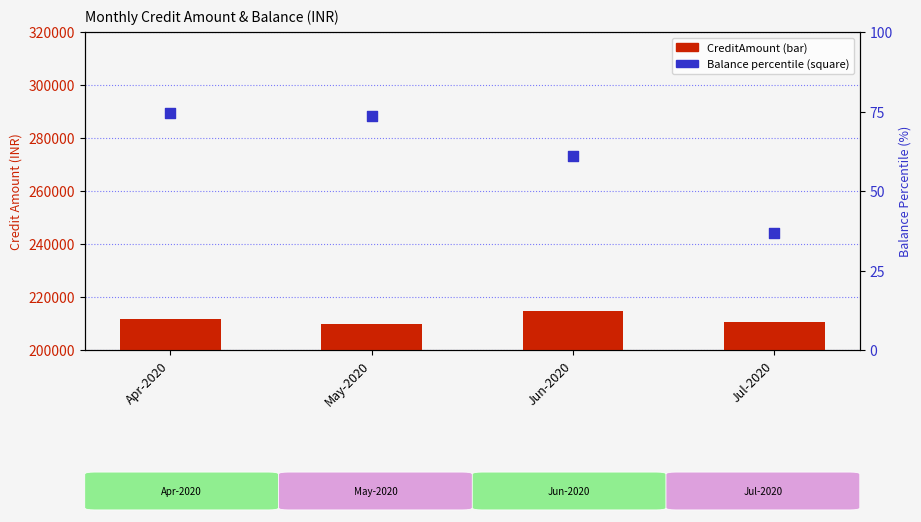

Which series contains the lowest Y value?

Balance(INR)